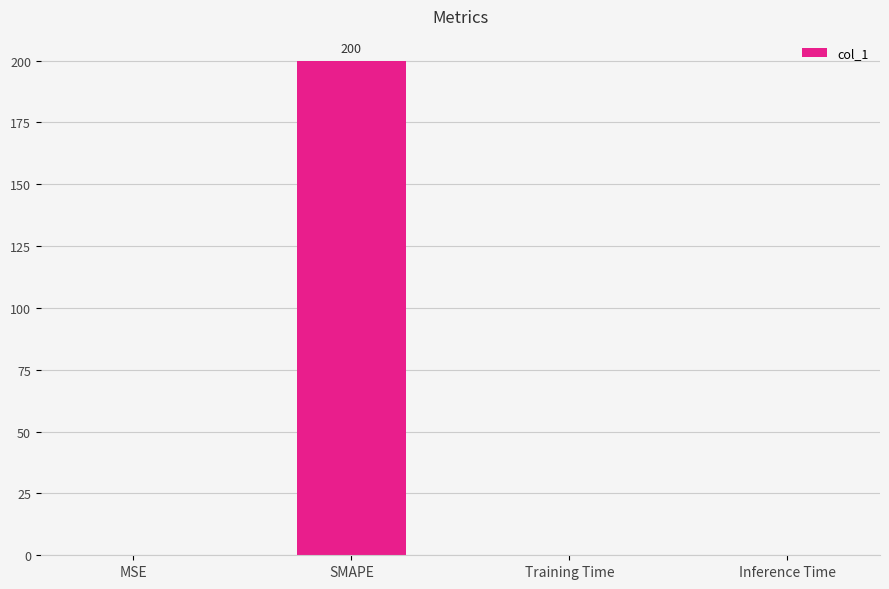

Which category has the highest value across all series?

SMAPE